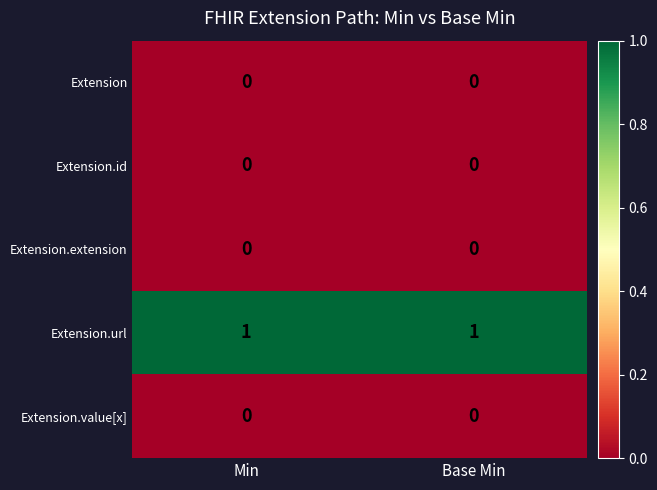

Which series has the largest total across all categories?

Extension.url